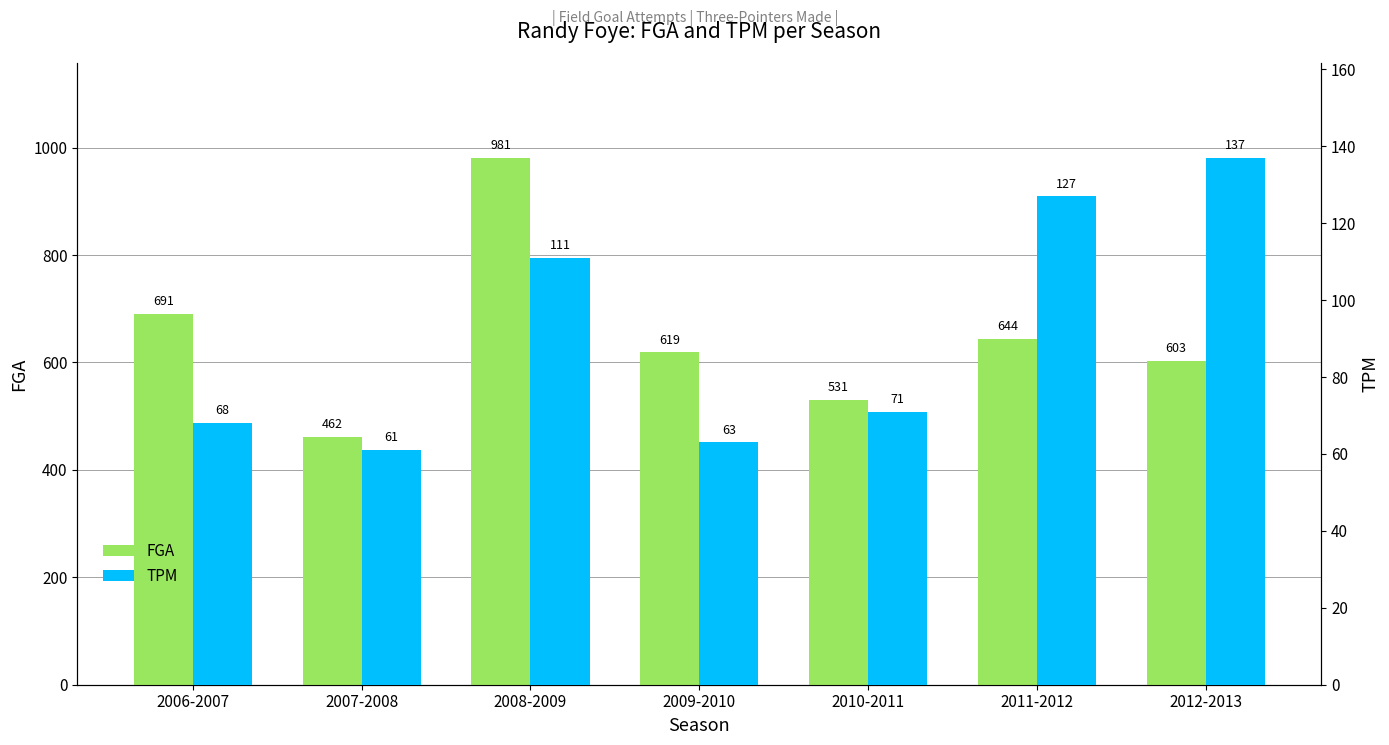

How many bars are there in total?

14